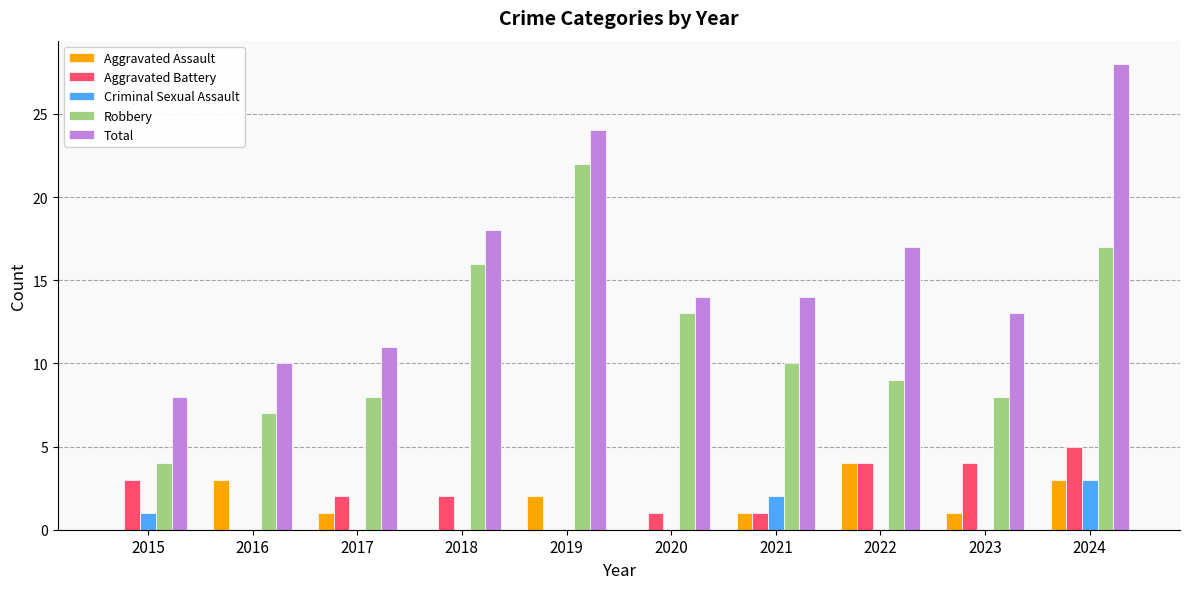

What is the average value of the Aggravated Assault series?

2